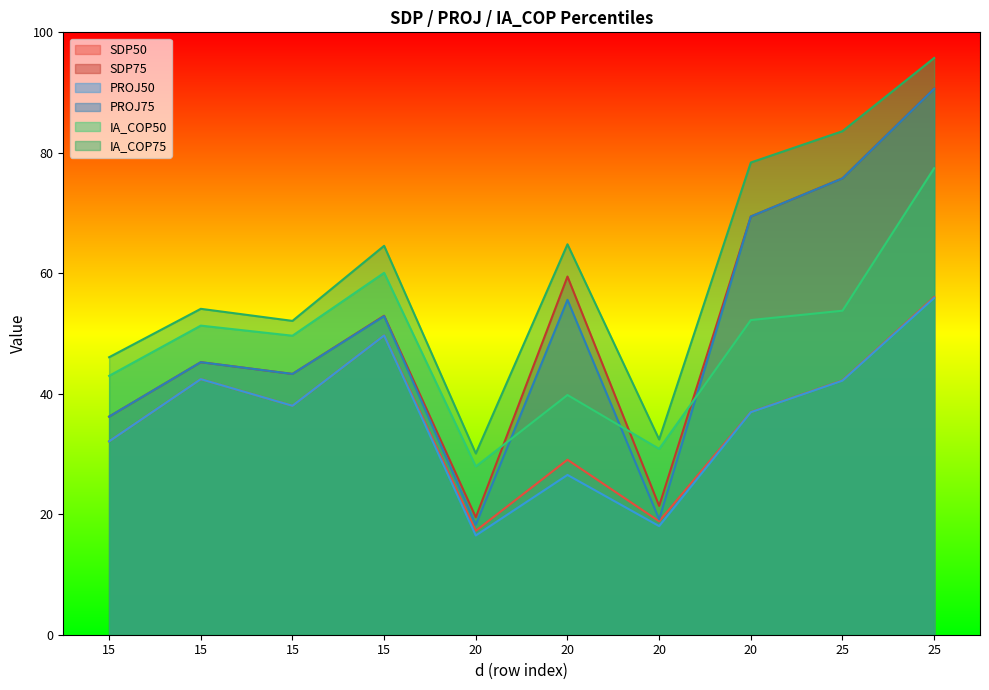

What is the minimum value shown in the chart?

16.5